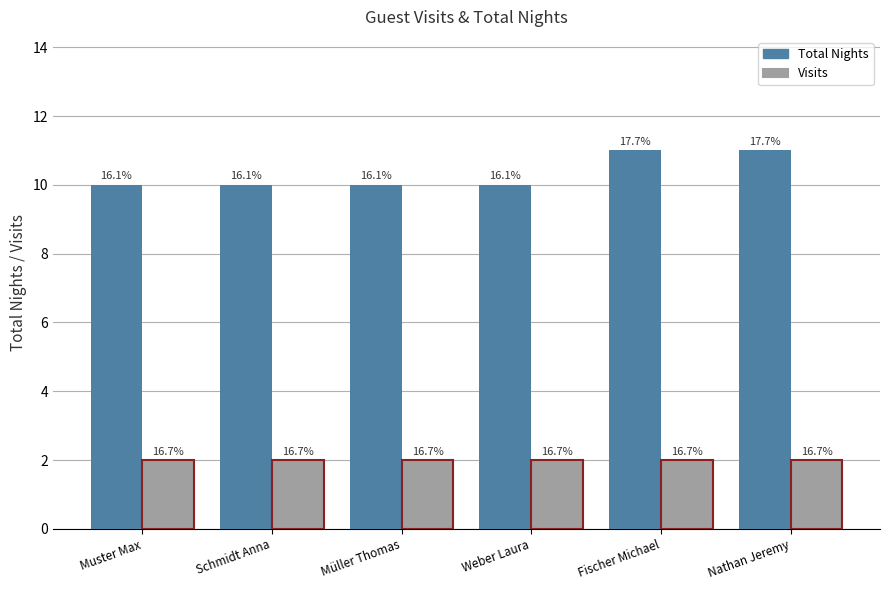

What are all the series names shown in the legend?

Total Nights, Visits